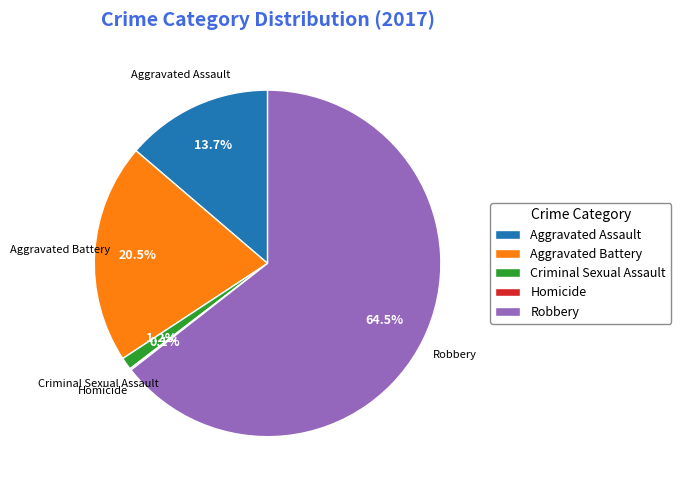

To the nearest percent, what is the average slice percentage?

20%